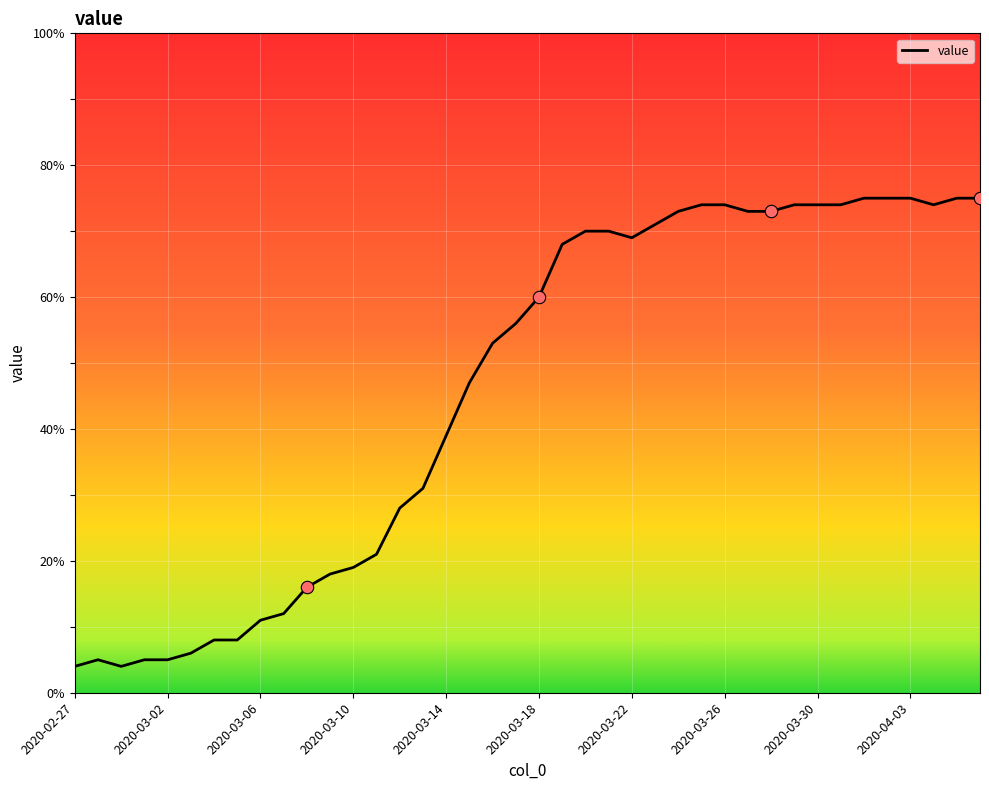

What is the smallest value displayed?

4